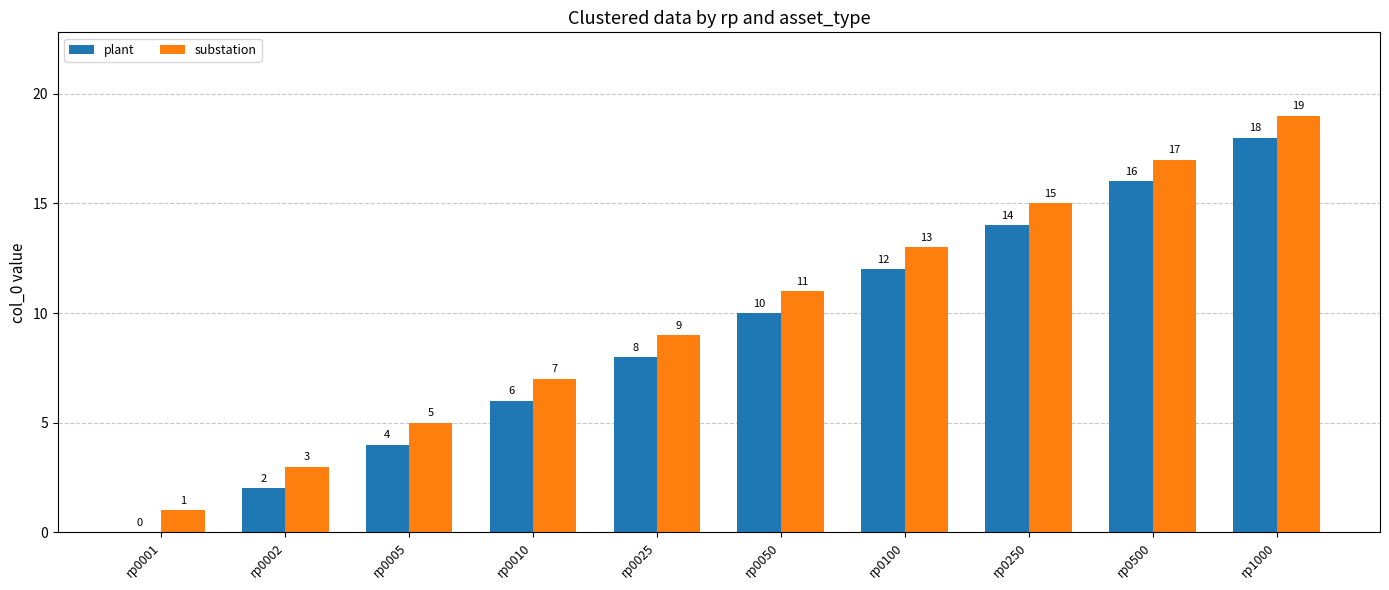

What is the sum of the substation values at rp0050 and rp0025?

20